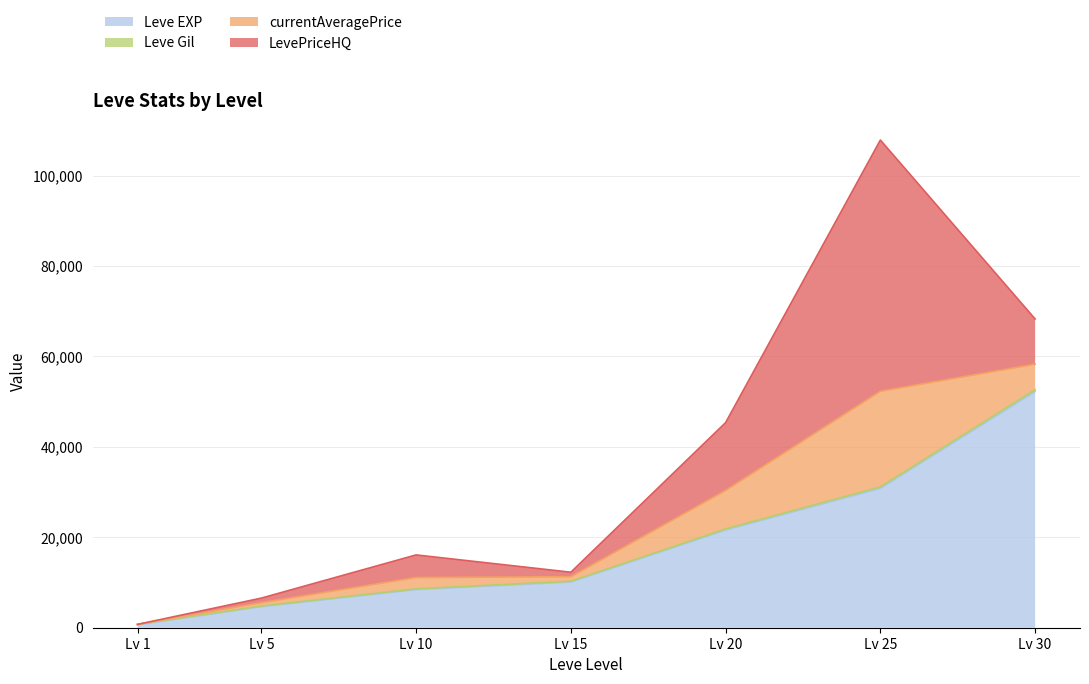

How many lines are shown in the chart?

4